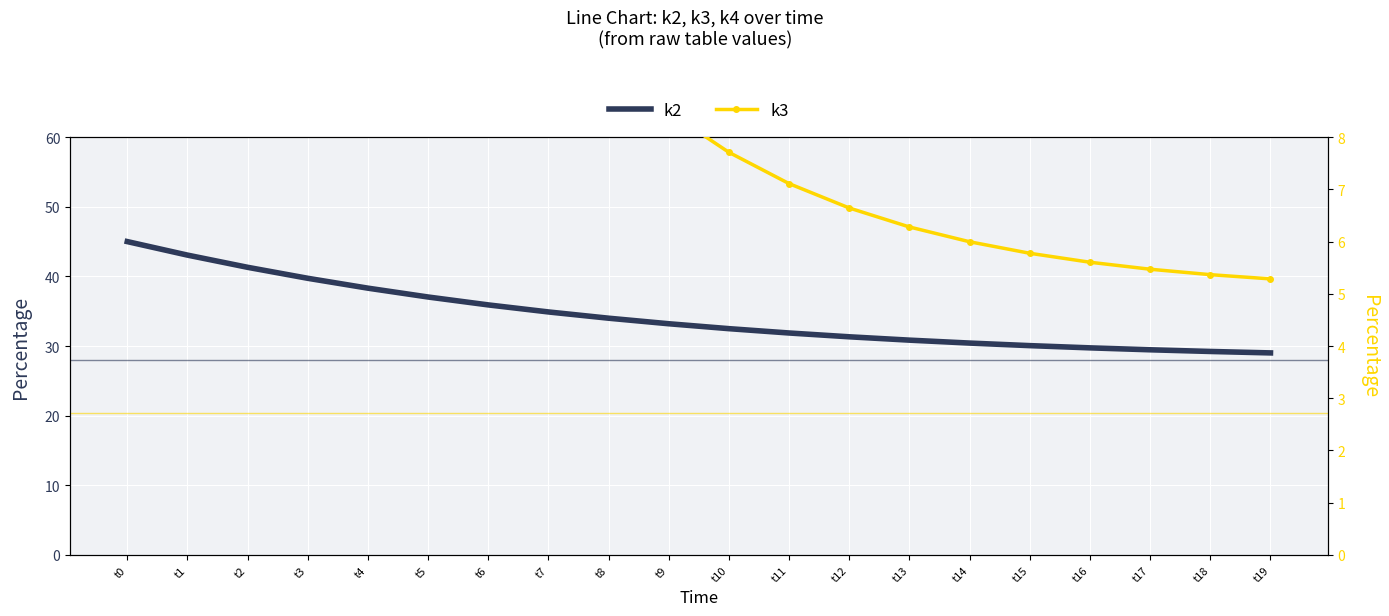

What is the maximum value shown in the chart?

51.8